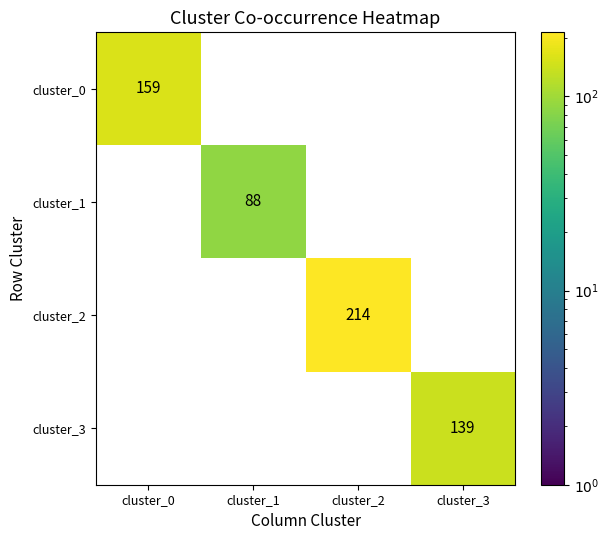

What is the spread (max minus min) of values at cluster_2?

214